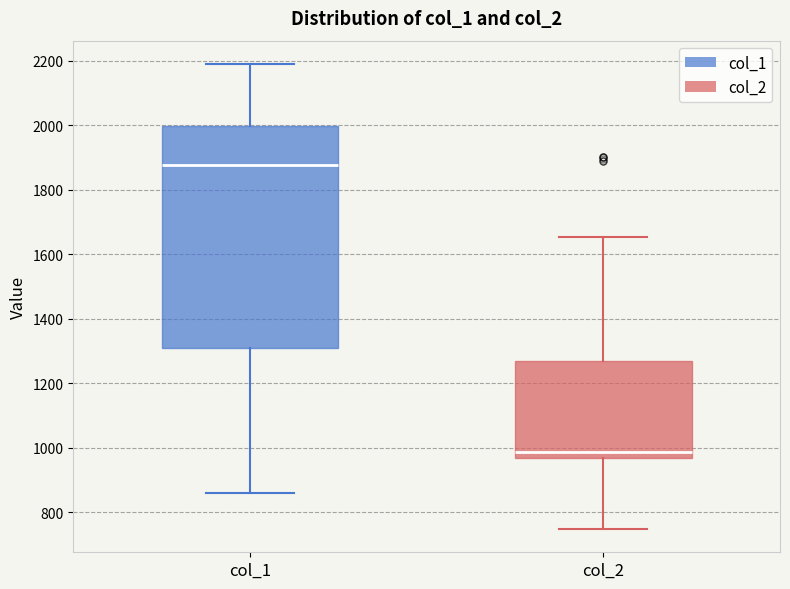

Reading left to right, transcribe this box plot: for each box, give where its median line is, the range the box spans, and where its two whiskers end, as read against the y-axis. The values are not printed on the chart, so give them approximately, as read against the axis.

col_1: median 1880, box 1300 to 2000, whiskers 860 to 2200
col_2: median 980, box 960 to 1260, whiskers 740 to 1660